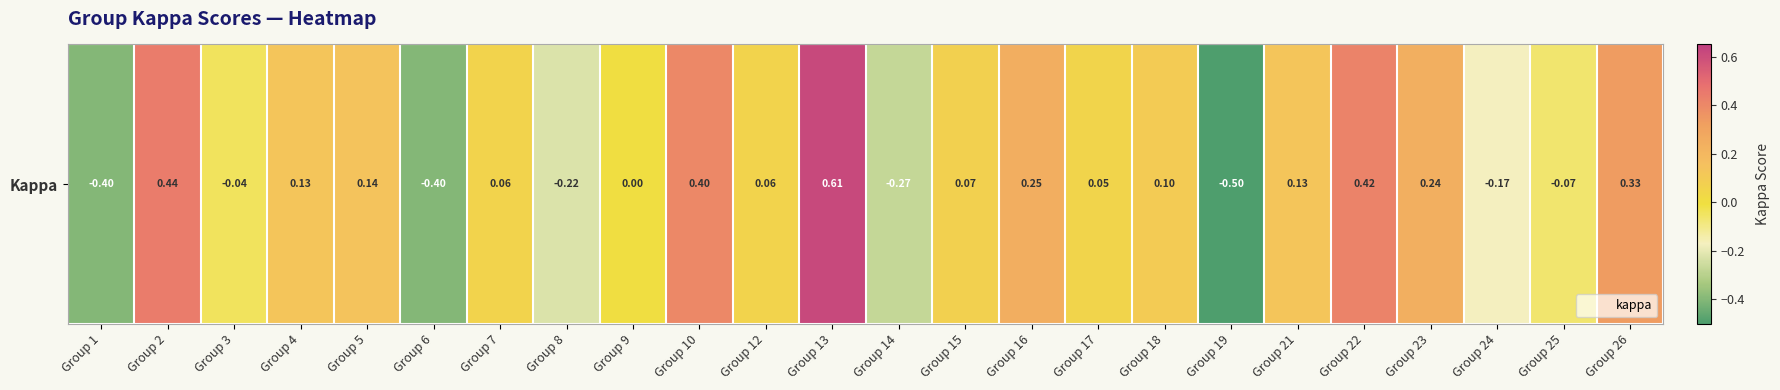

What is the minimum value shown in the chart?

-0.5